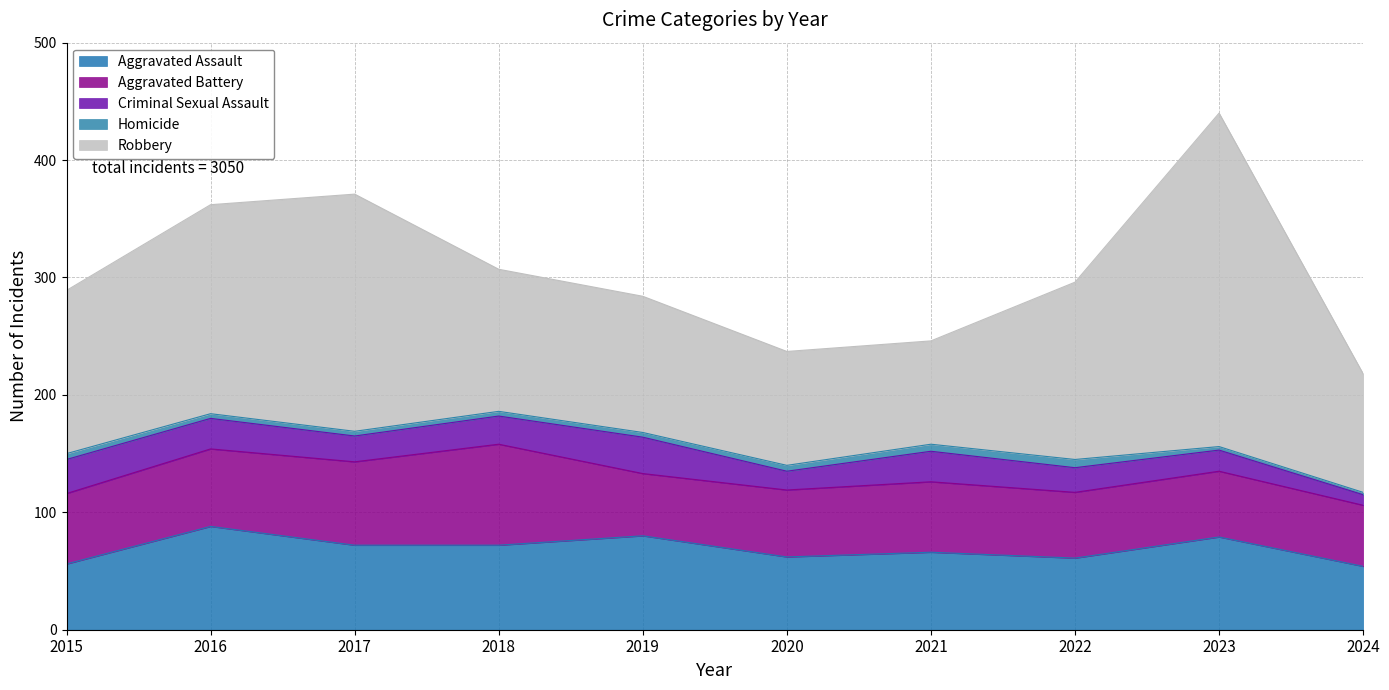

Between 2016 and 2024, which series saw the biggest shift?

Robbery